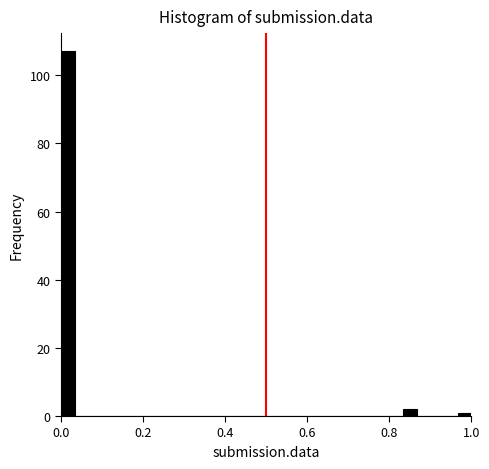

Around what value on the x-axis is the tallest bar? Give the approximate position of its centre, as read against the axis.

0.02